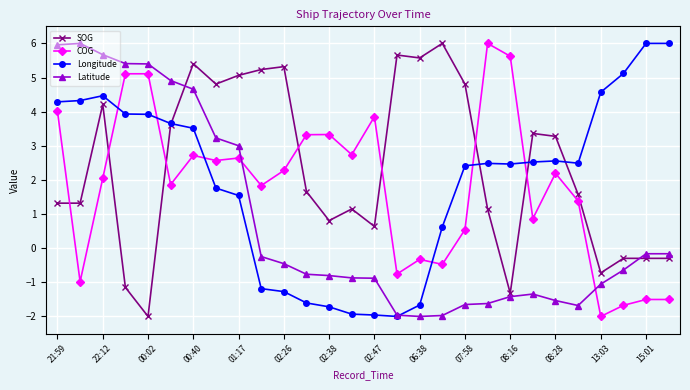

True or false: SOG has more than 0 interior local peaks.

True